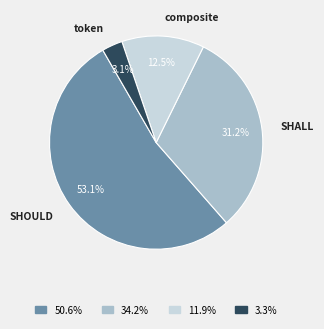

To the nearest percent, what is the difference between the SHOULD and composite slice percentages?

41%